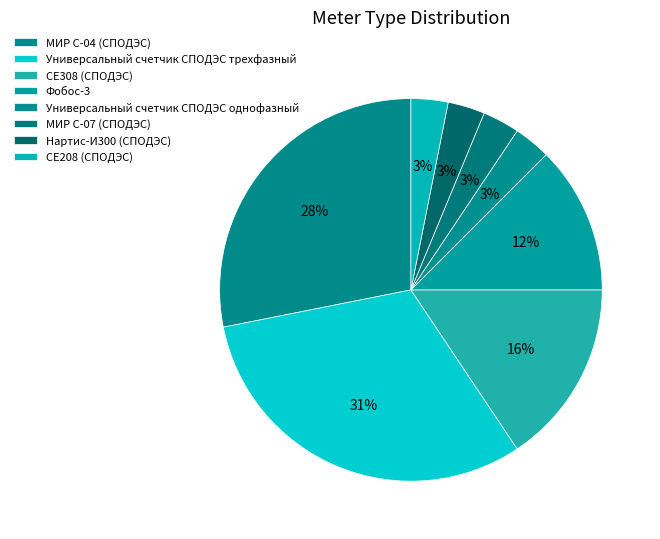

Count the number of slices in the pie.

8